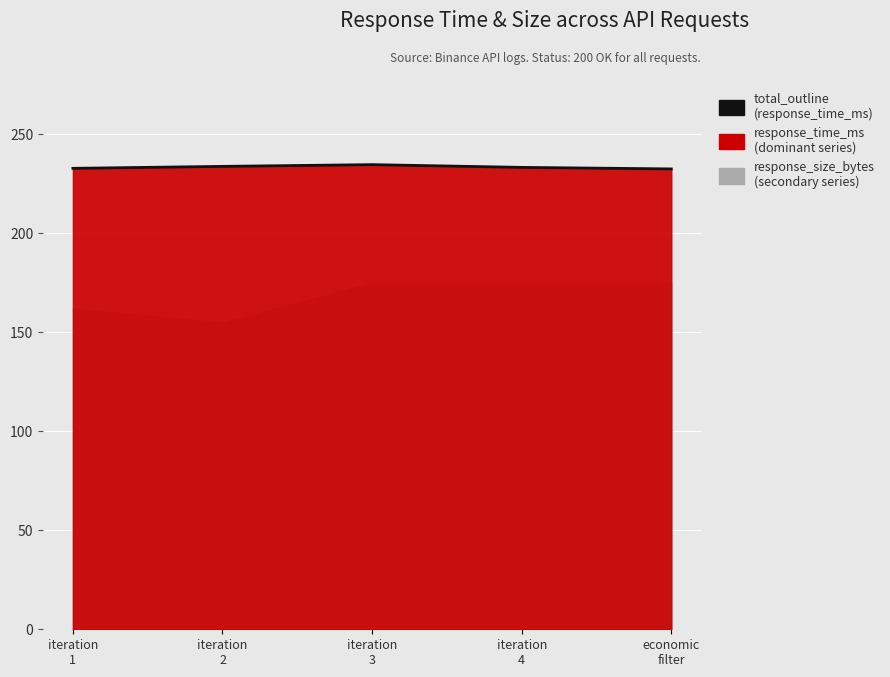

The value at iteration
1 is 232.9. True or false?

True